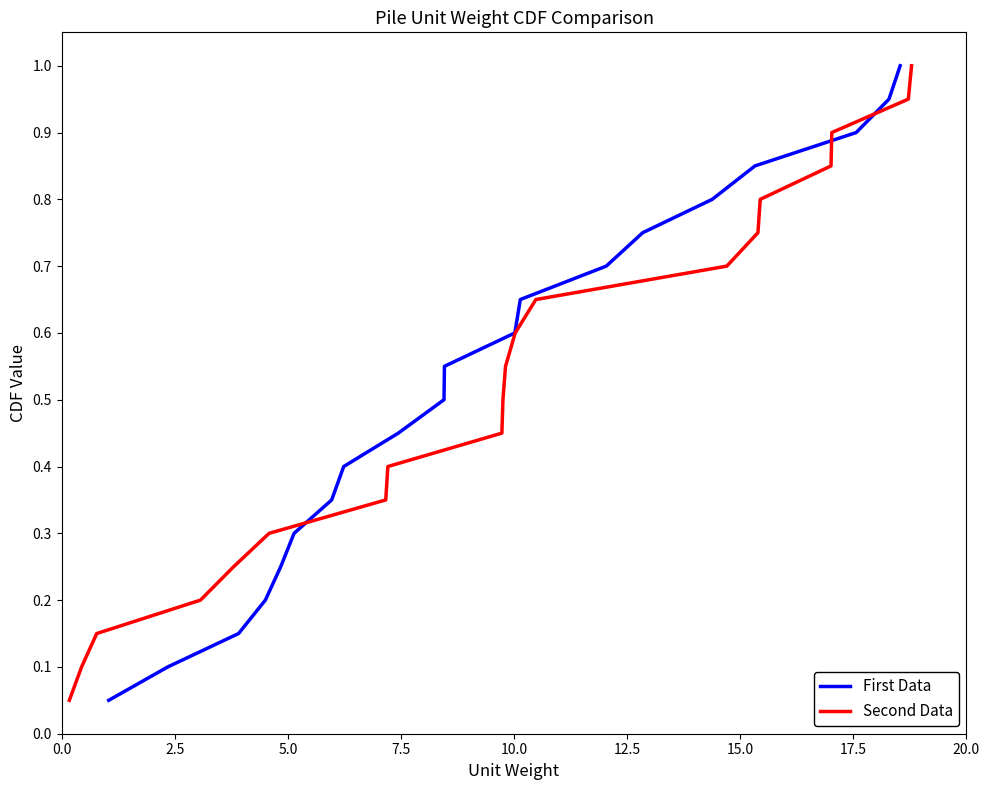

How many categories are shown in the chart?

20